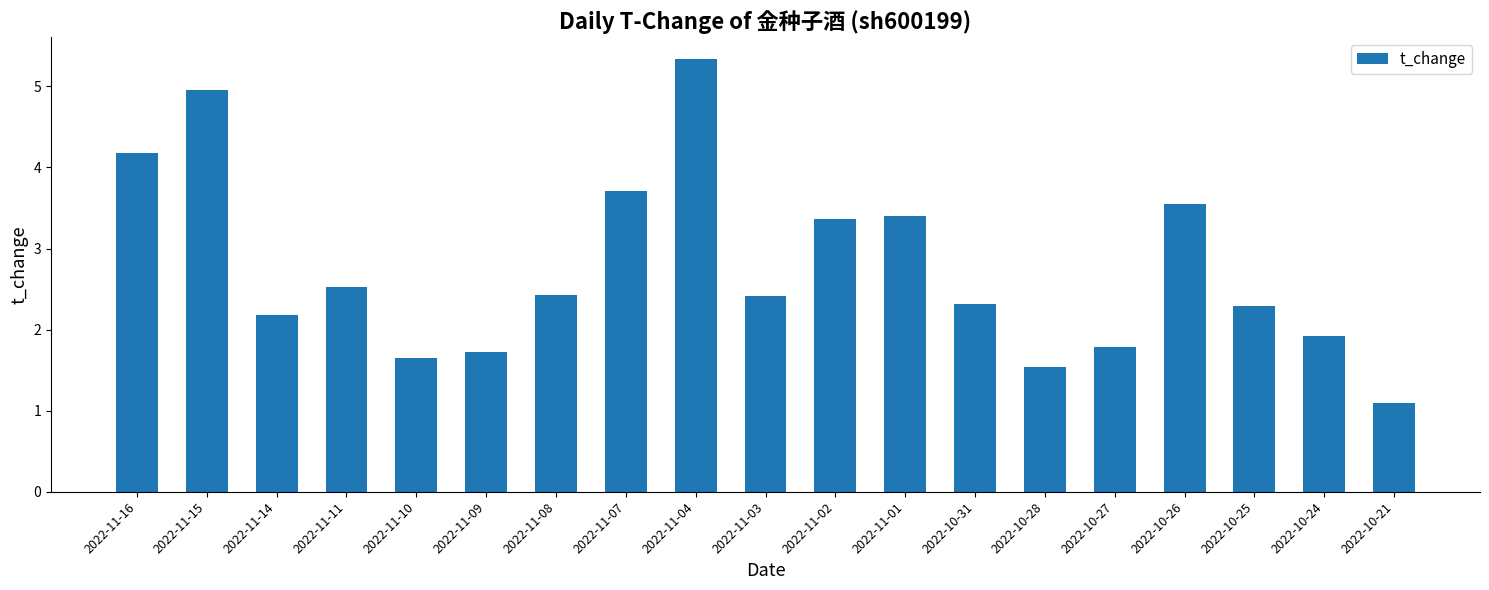

What position from the left is 2022-11-11?

4